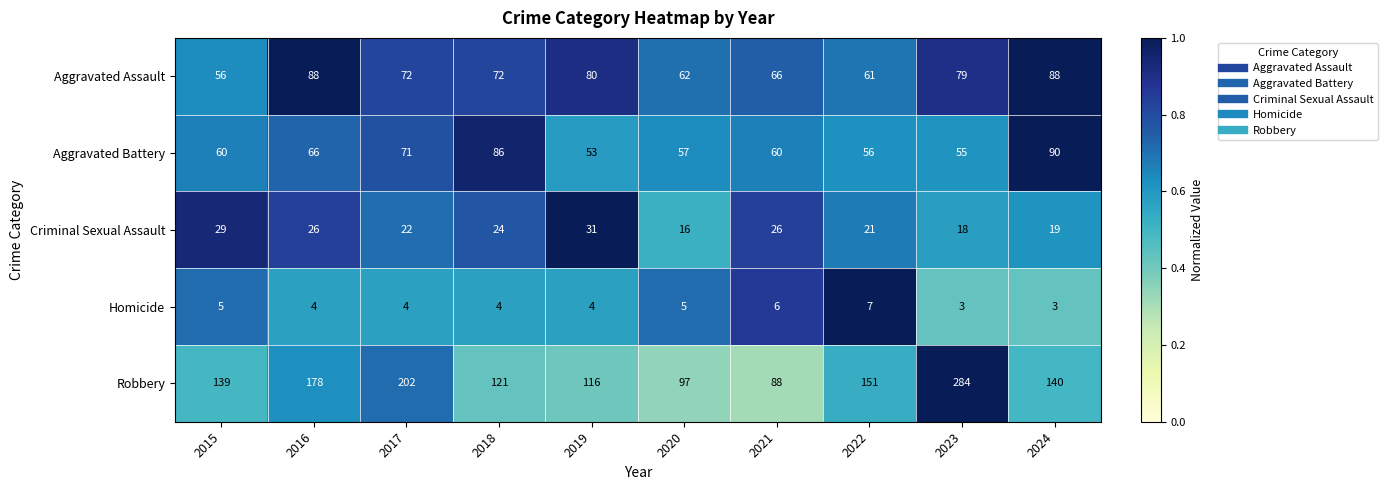

Rank the series at 2024 from lowest to highest value.

Homicide, Criminal Sexual Assault, Aggravated Assault, Aggravated Battery, Robbery